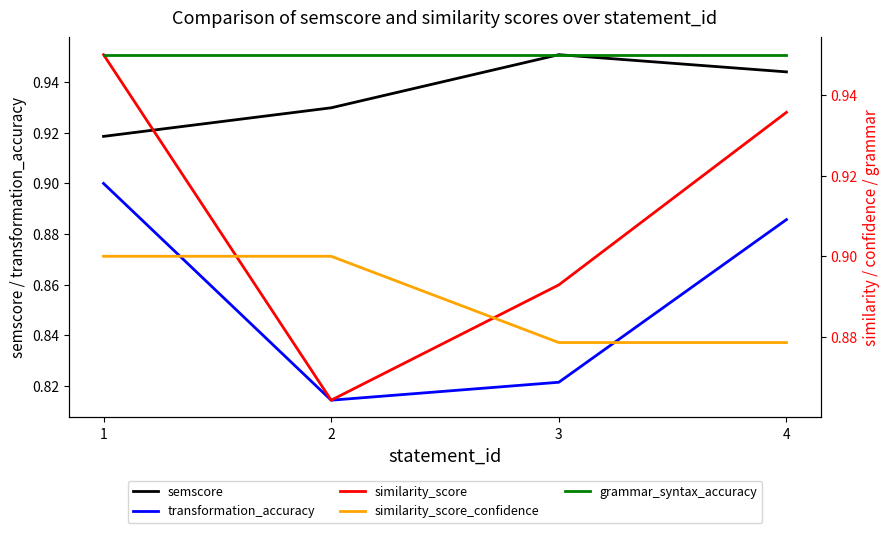

What is the difference between the similarity_score values at 1 and 3?

0.1